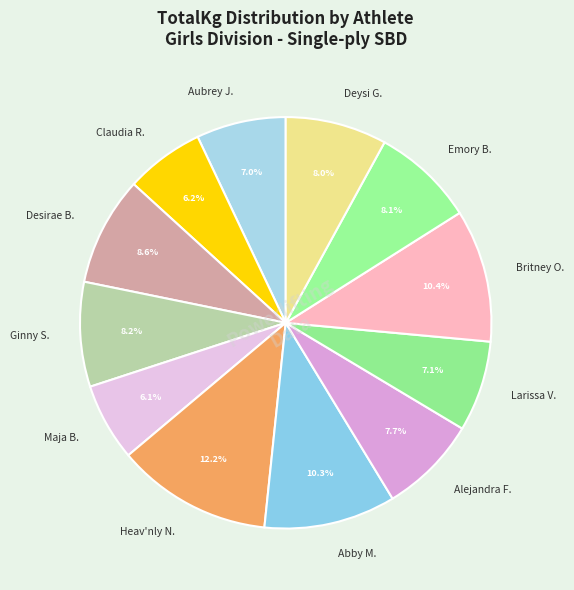

Between Claudia R. and Deysi G., which is larger?

Deysi G.